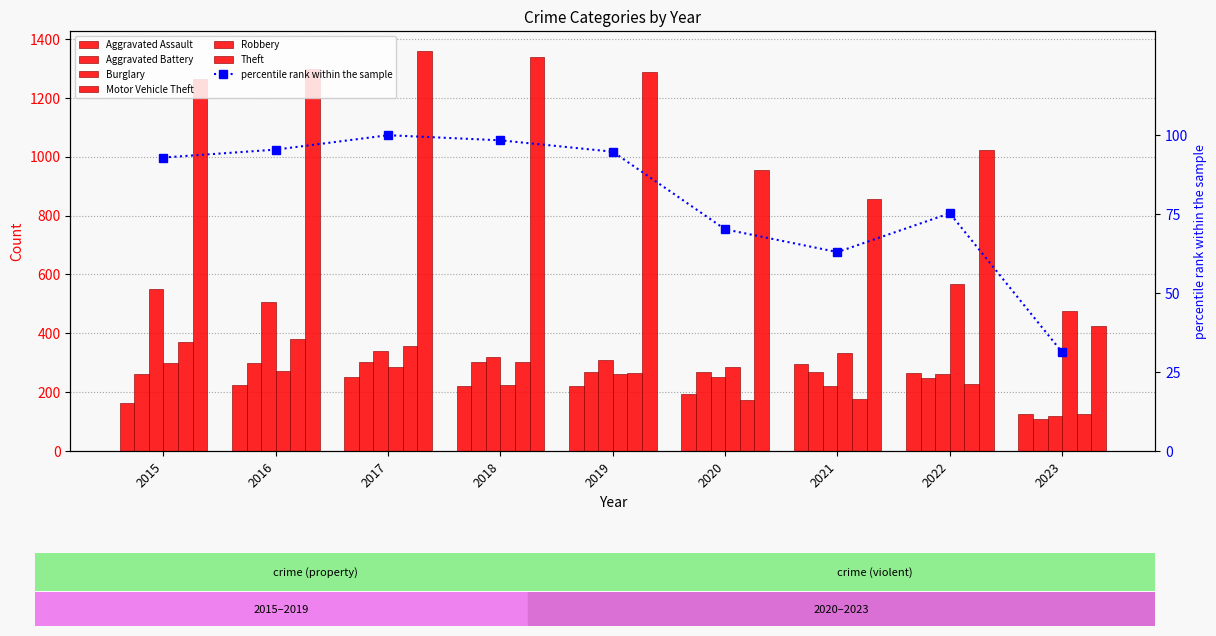

How many data points in Aggravated Battery are above 269?

4